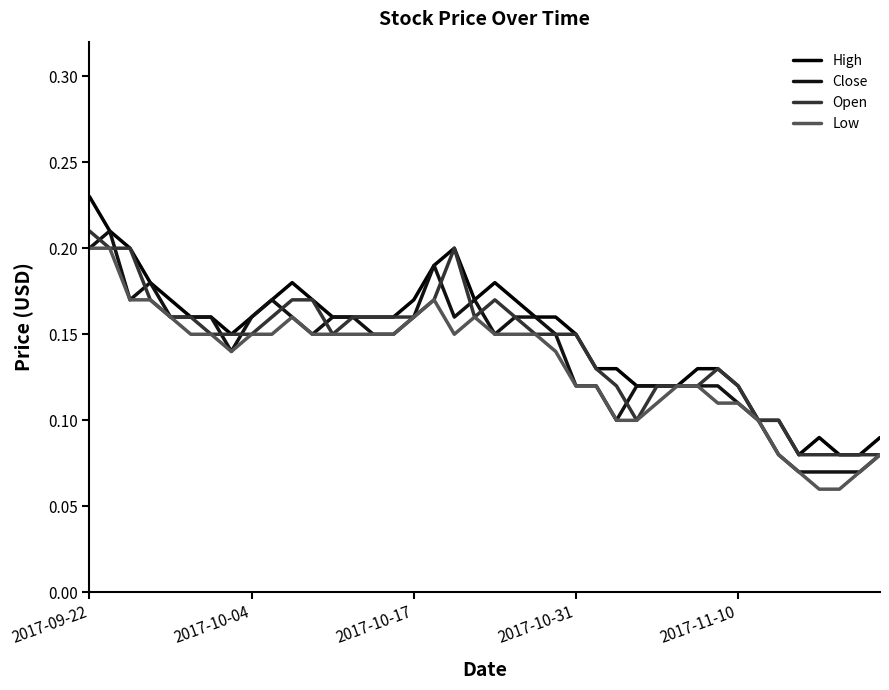

What are all the series names shown in the legend?

High, Close, Open, Low